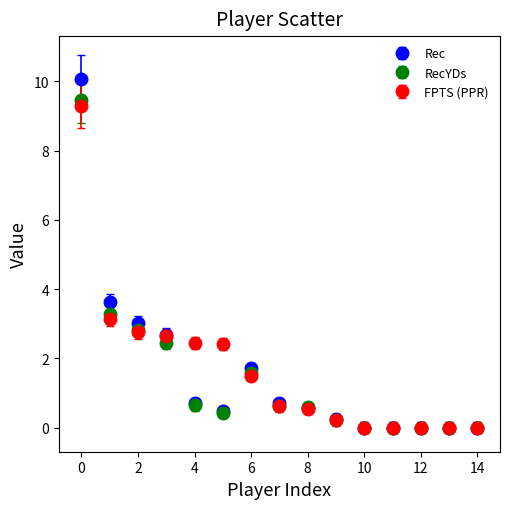

At how many categories does at least one series exceed 1?

7